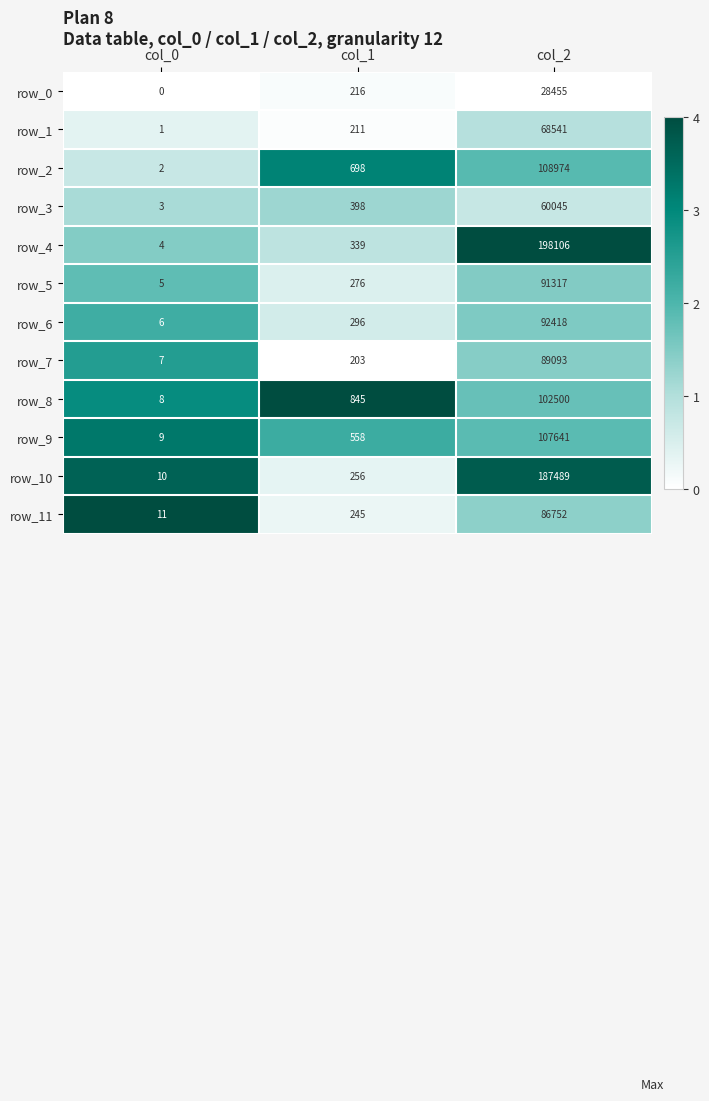

How many distinct data groups are displayed?

12